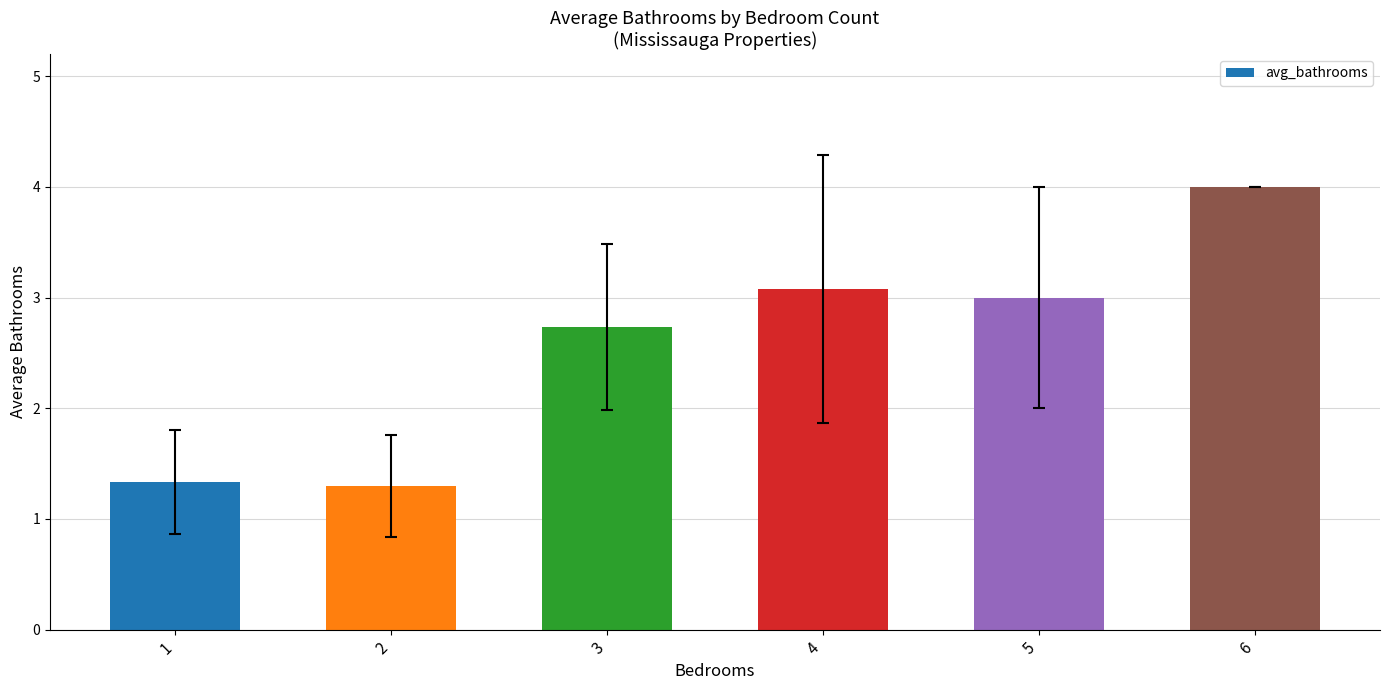

What is the greatest value displayed?

4.0